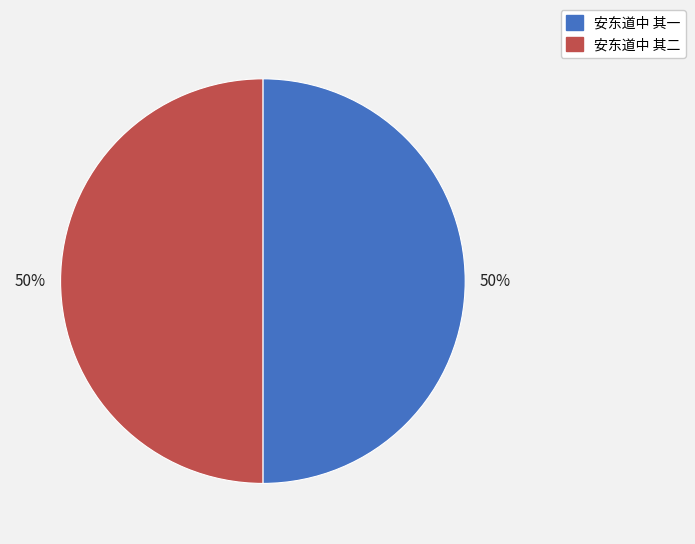

How many segments does this pie chart have?

2